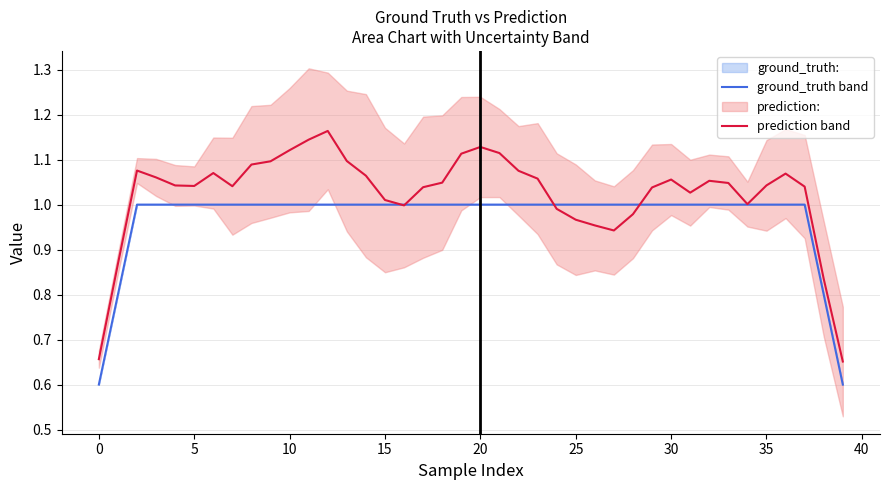

Which series has the largest range (max minus min)?

prediction: